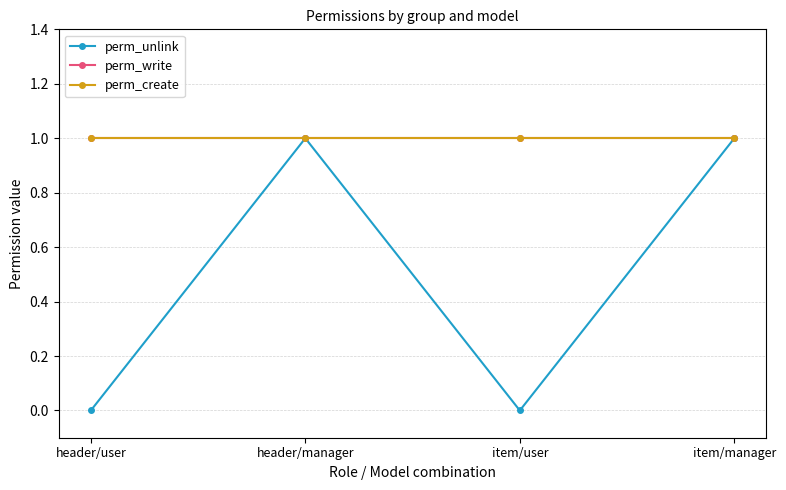

True or false: perm_write and perm_create cross at least once.

False